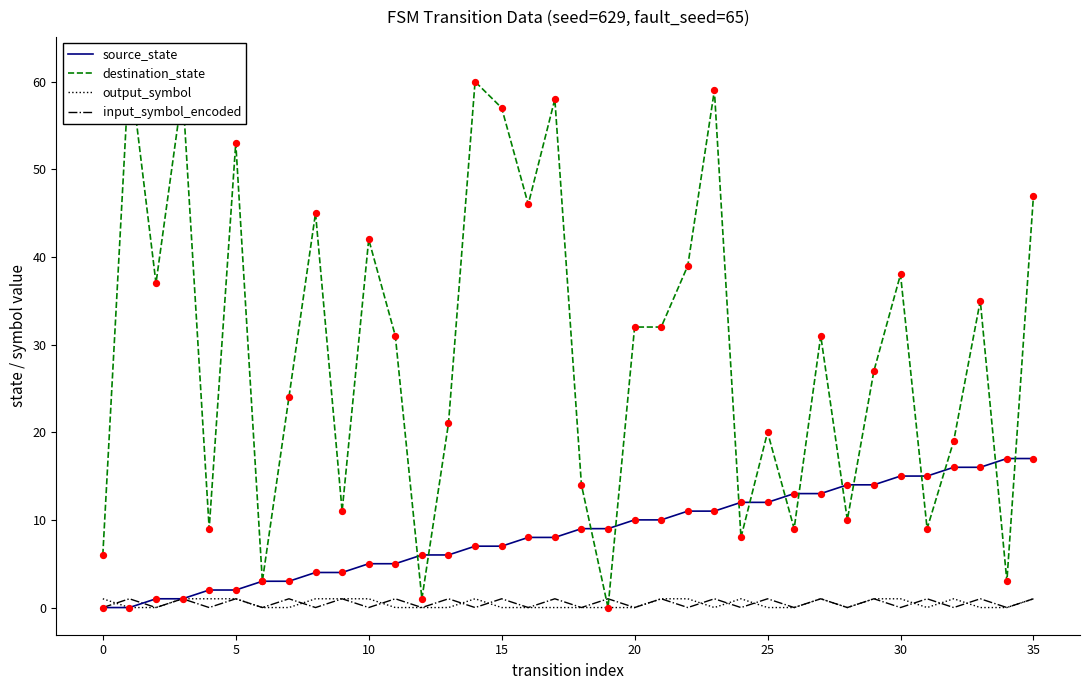

Which series has the widest spread of Y values?

destination_state